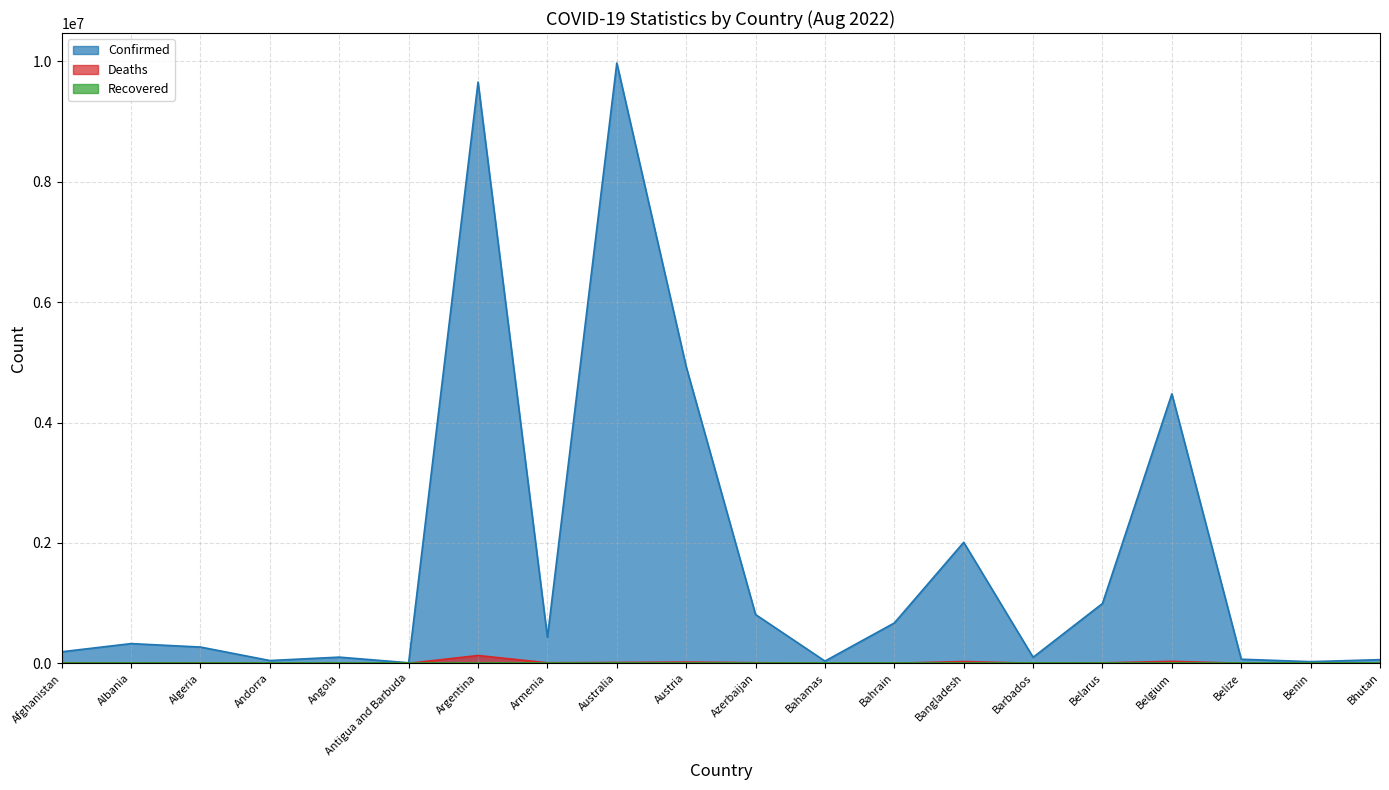

How many interior local peaks does the Deaths series have?

6